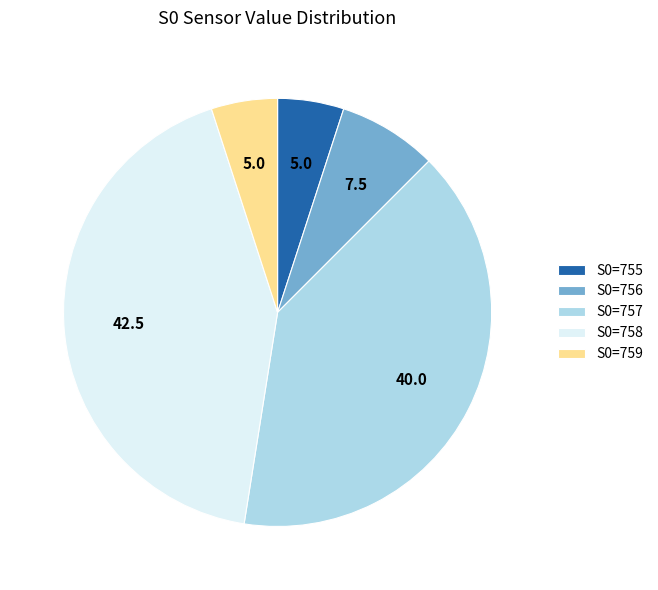

Between S0=757 and S0=759, which is larger?

S0=757